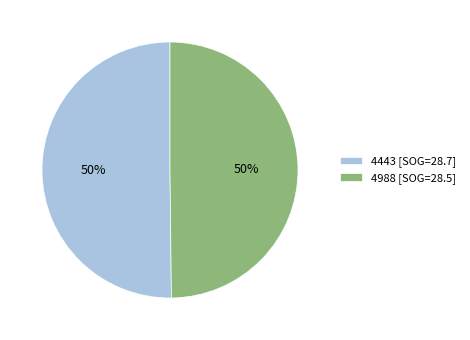

To the nearest percent, what is the combined percentage of 4443 [SOG=28.7] and 4988 [SOG=28.5]?

100%